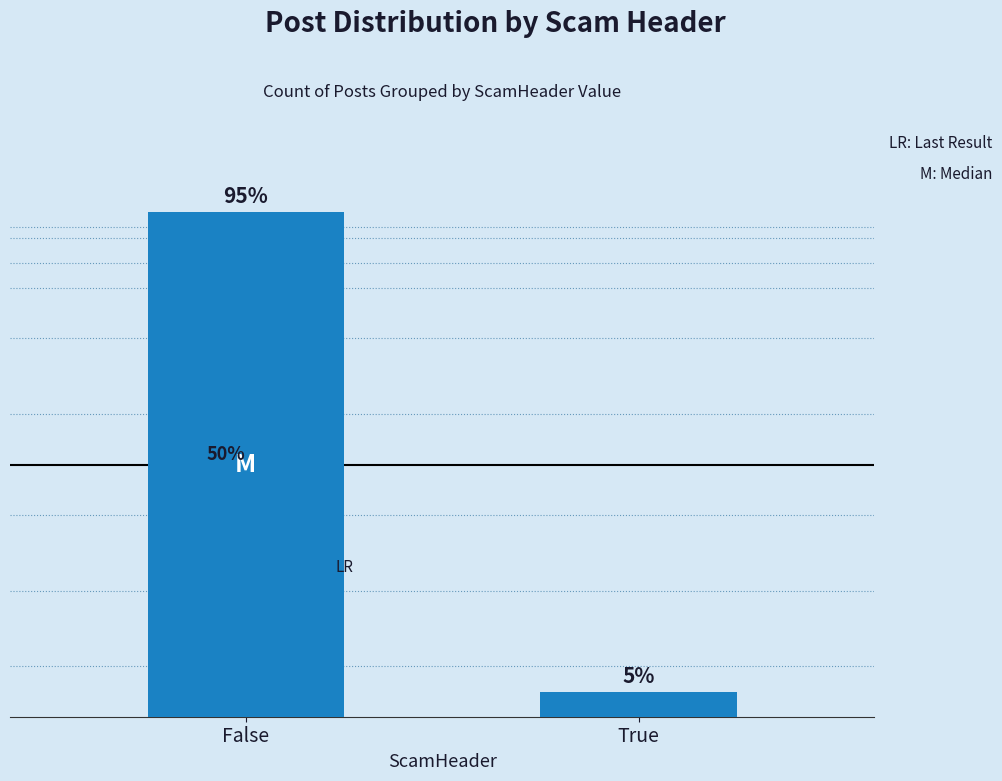

Does the chart contain any negative values?

No